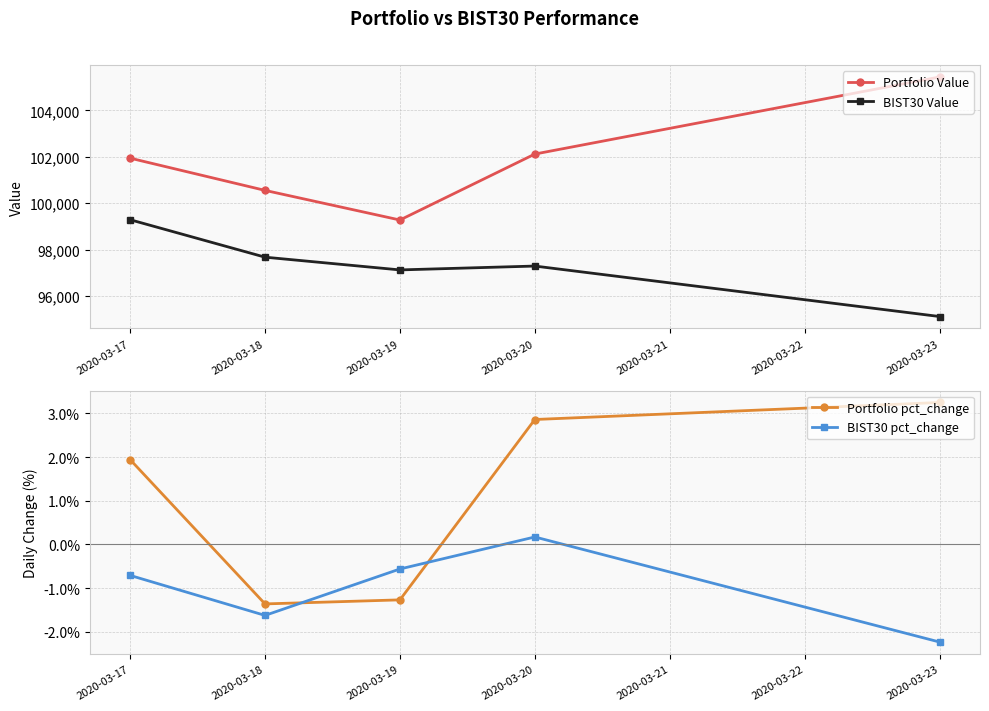

The value of BIST30 Value at 2020-03-19 is 97129.9. True or false?

True